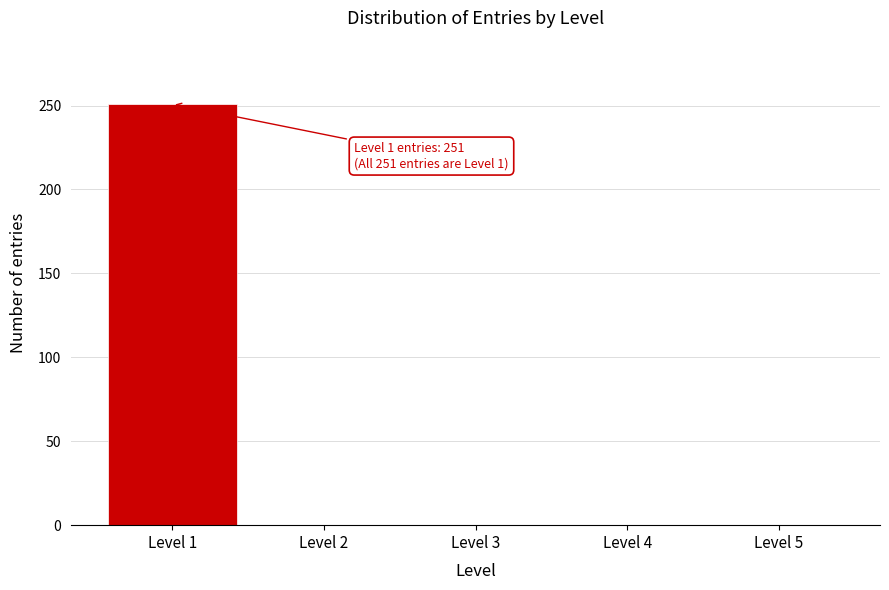

Reading left to right, list all the values displayed in this chart.

Level 1=251	Level 2=0	Level 3=0	Level 4=0	Level 5=0